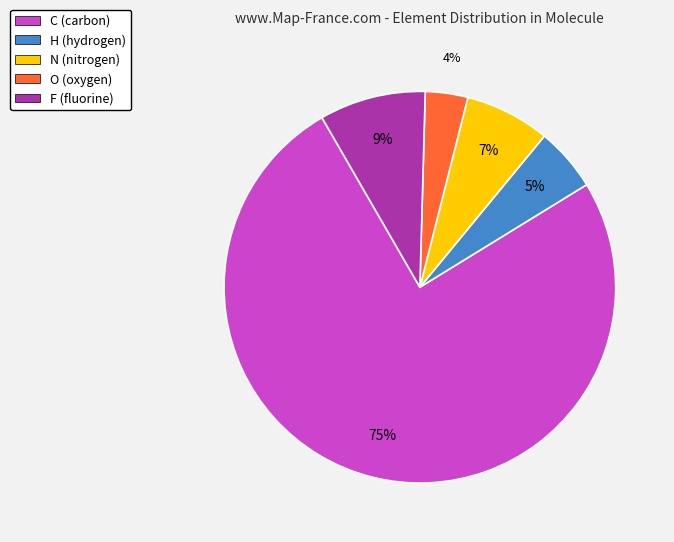

The H slice represents 5% of the pie. True or false?

True